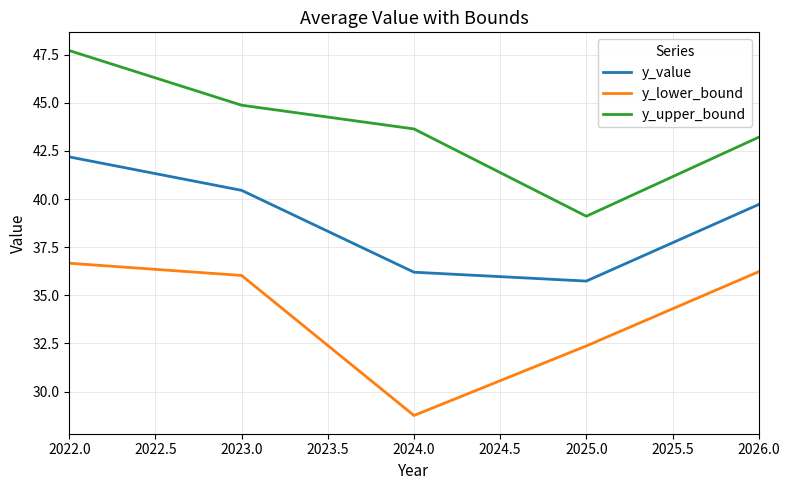

The value of y_upper_bound at 2025.0 is 39.1. True or false?

True